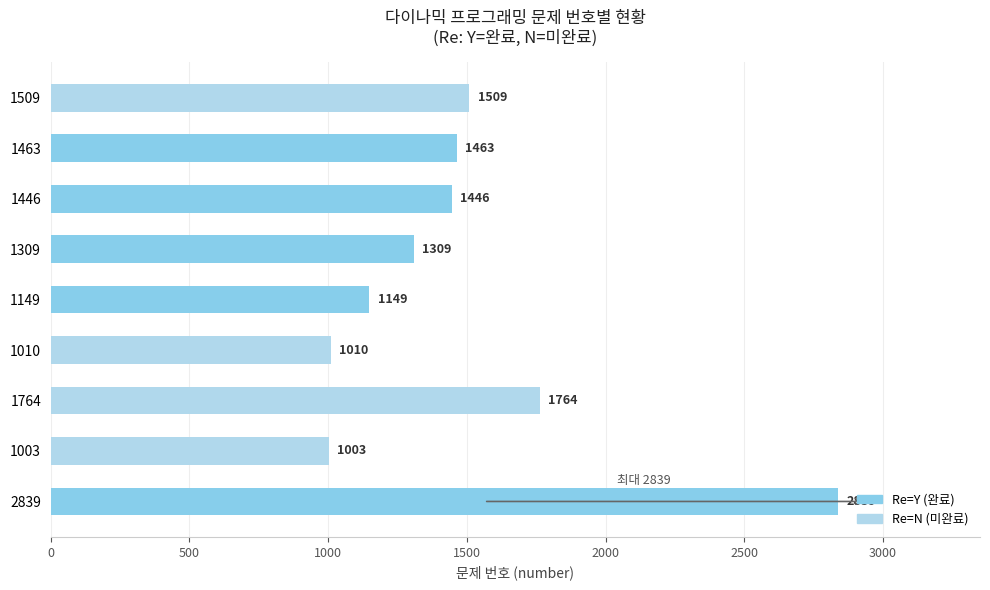

List the labels in order of value, smallest first.

1003, 1010, 1149, 1309, 1446, 1463, 1509, 1764, 2839